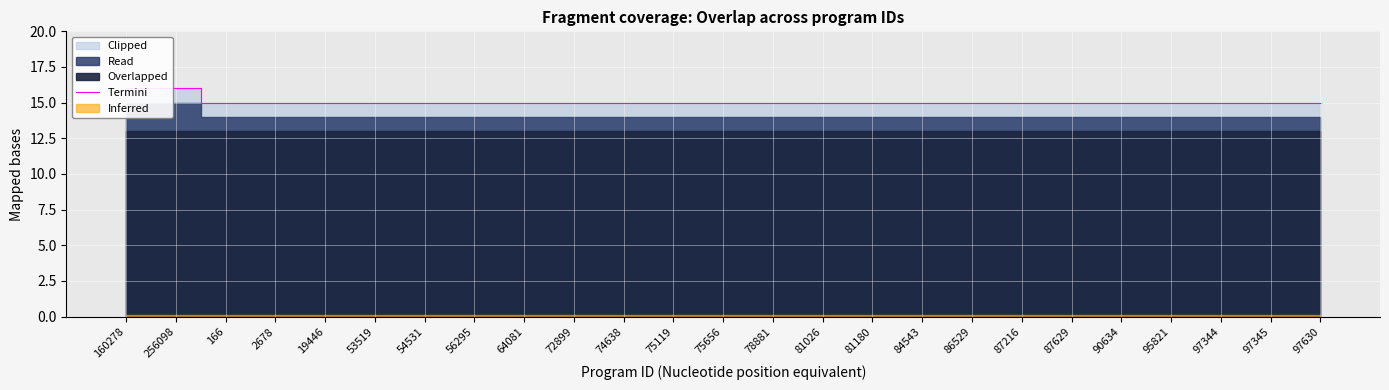

How many lines are shown in the chart?

1